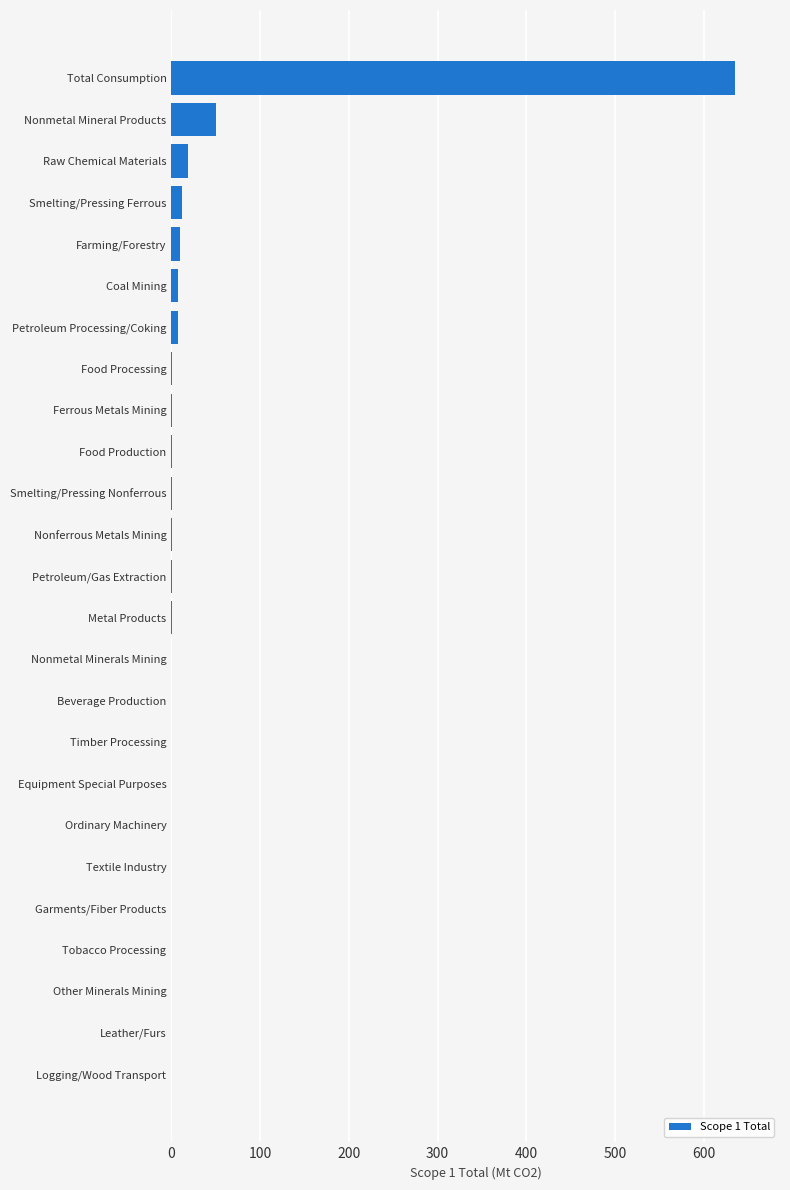

The chart shows a value of 0.0 at Textile Industry. True or false?

True